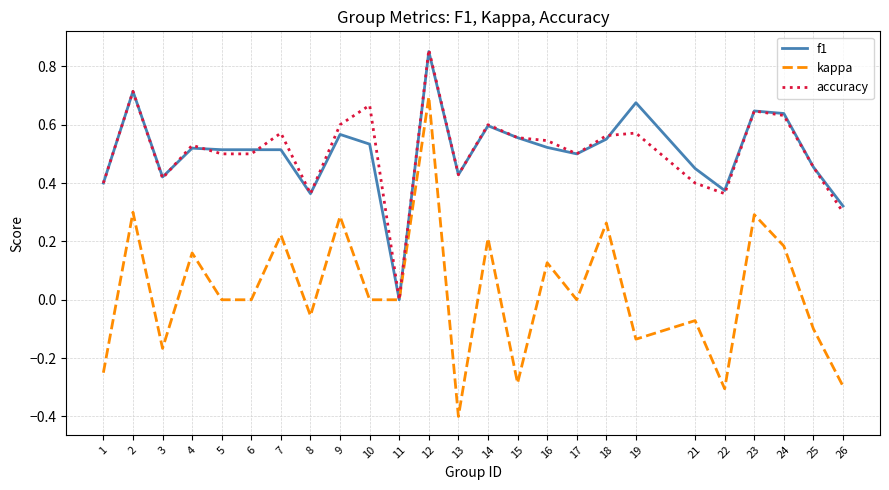

True or false: f1 has more than 2 points higher than both neighbors.

True